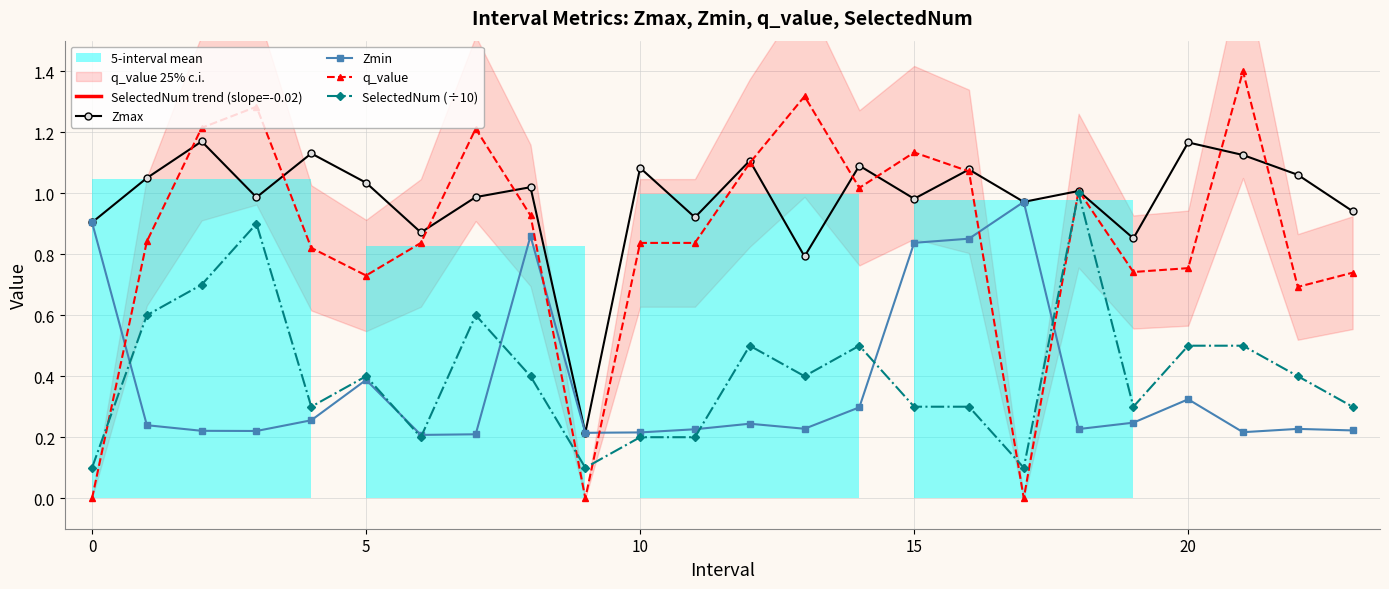

True or false: q_value has more than 0 interior local peaks.

True